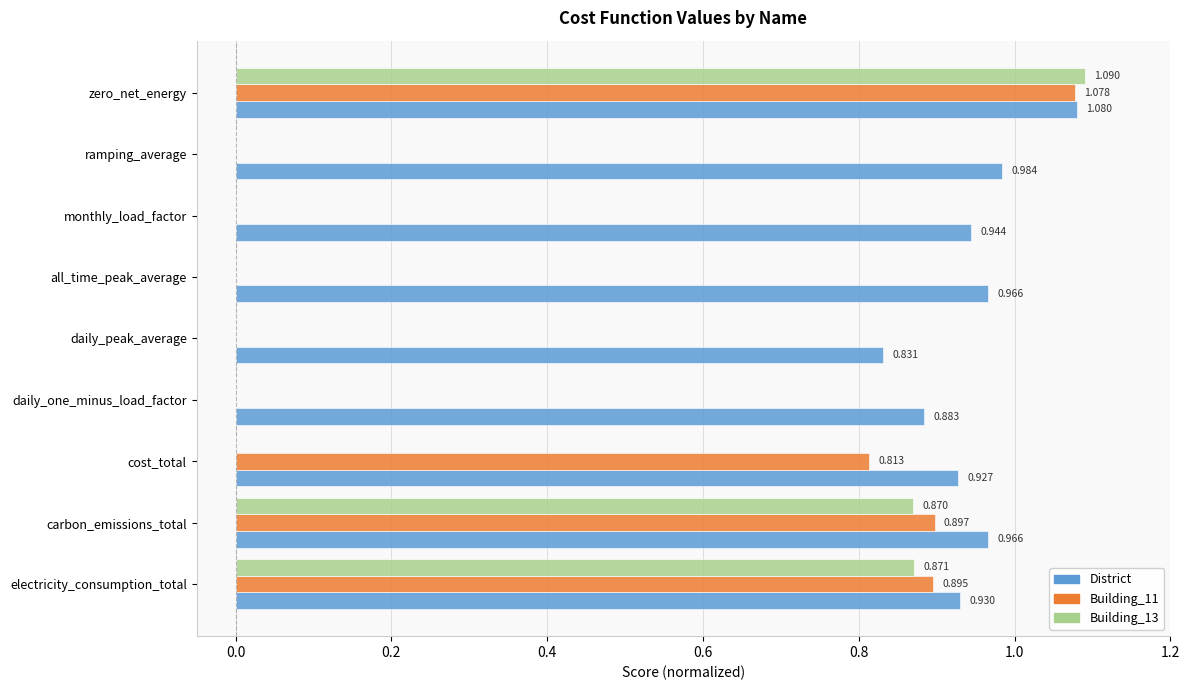

Where is District nearest to the value 0?

daily_peak_average